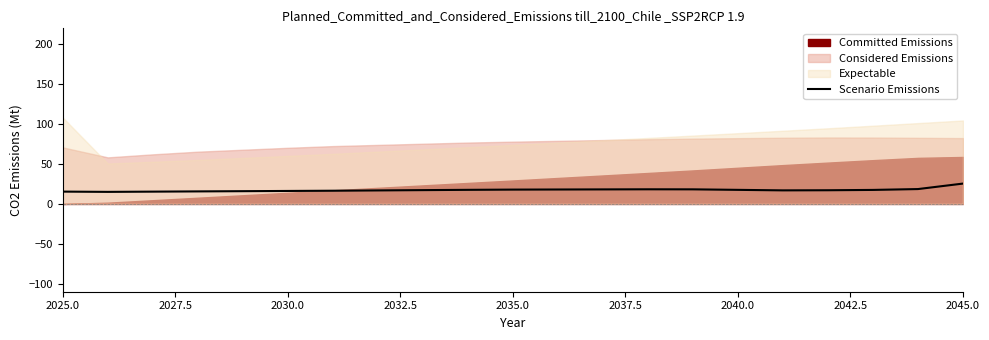

How many categories are shown in the chart?

21